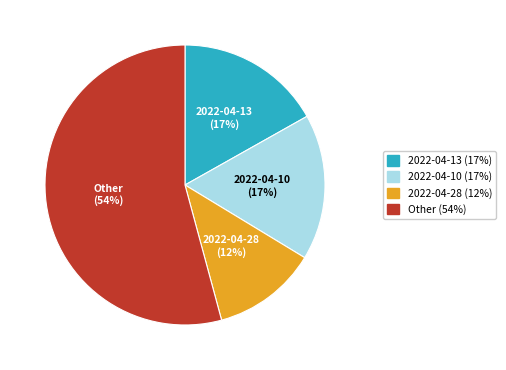

How many slices are in this pie chart?

4